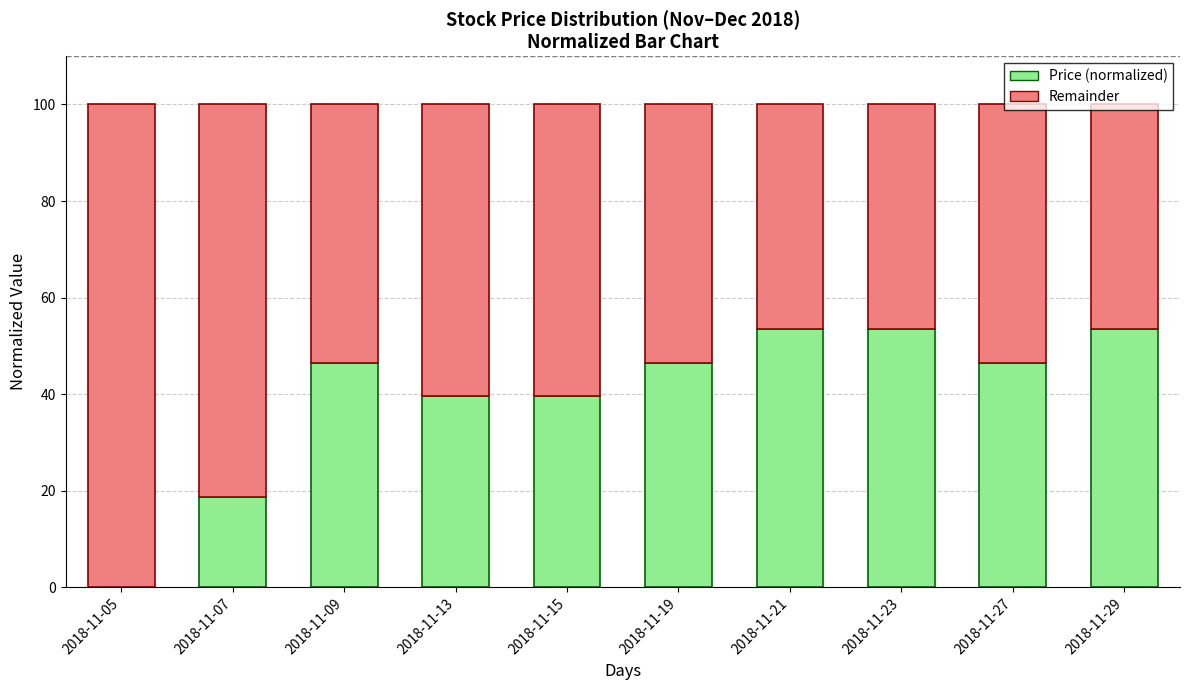

Does the chart contain stacked bars?

Yes